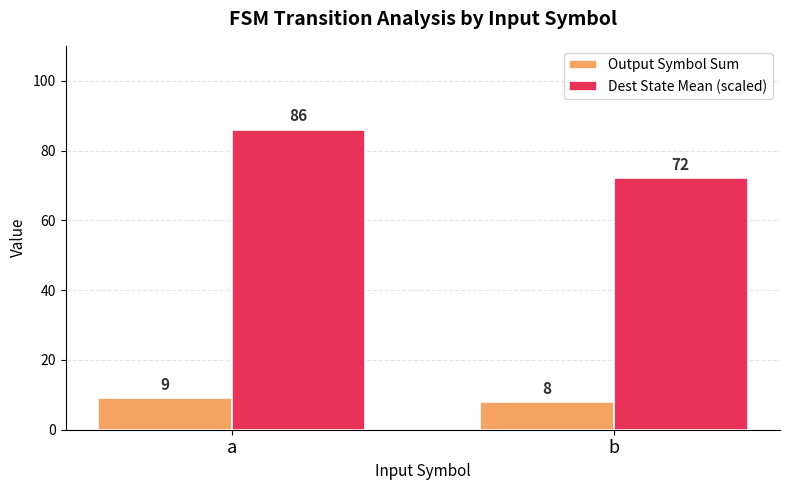

How many distinct data groups are displayed?

2